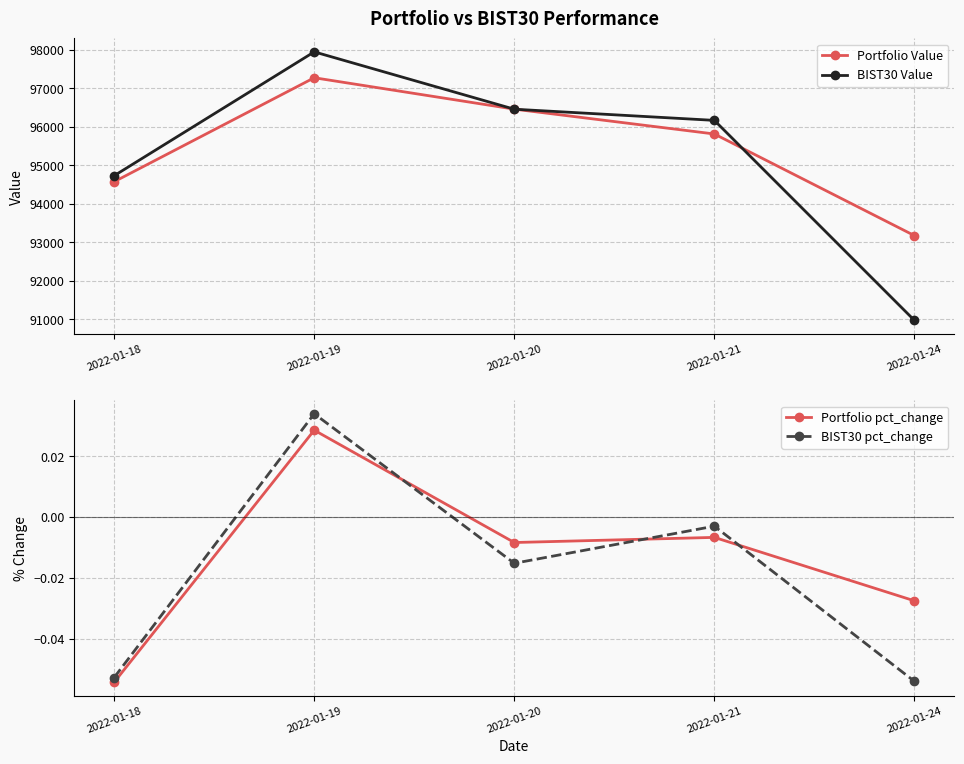

At which label does Portfolio Value reach its peak?

2022-01-19